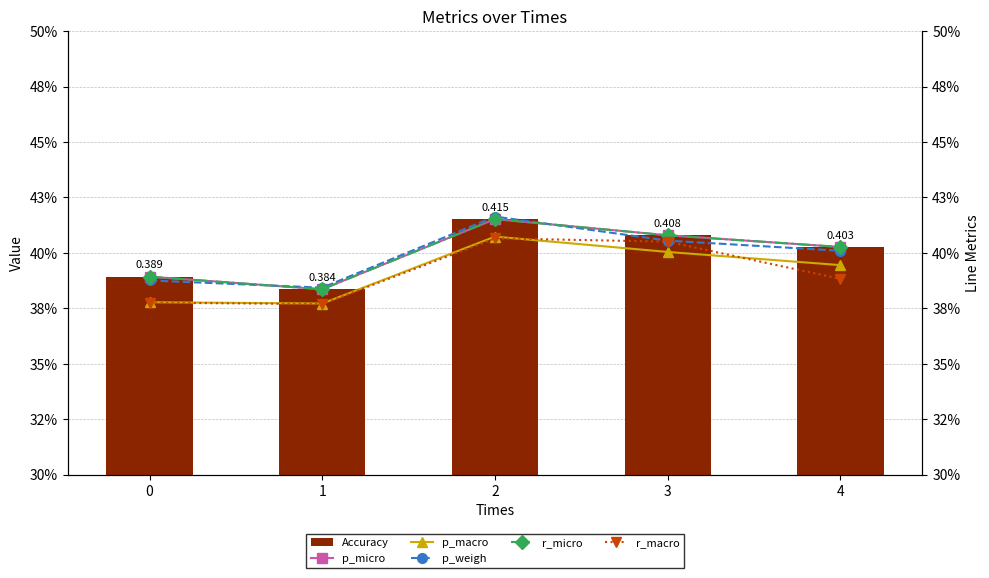

At which label does p_weigh reach its peak?

2